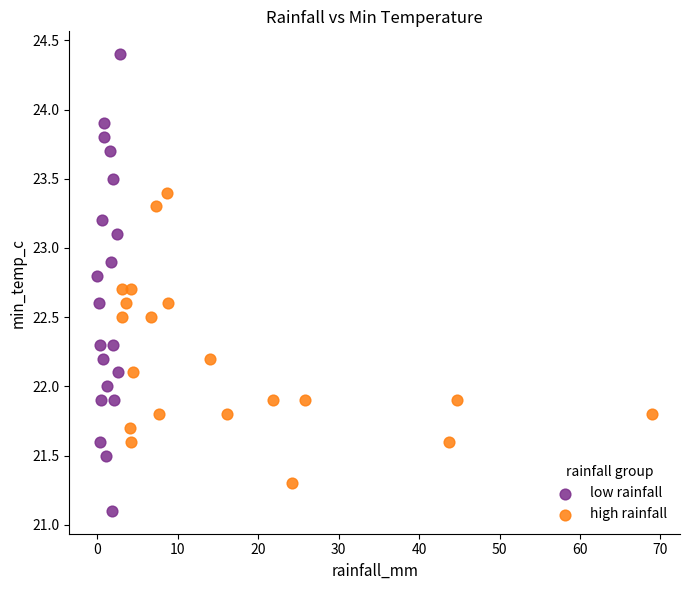

Which series reaches the maximum Y coordinate?

low rainfall